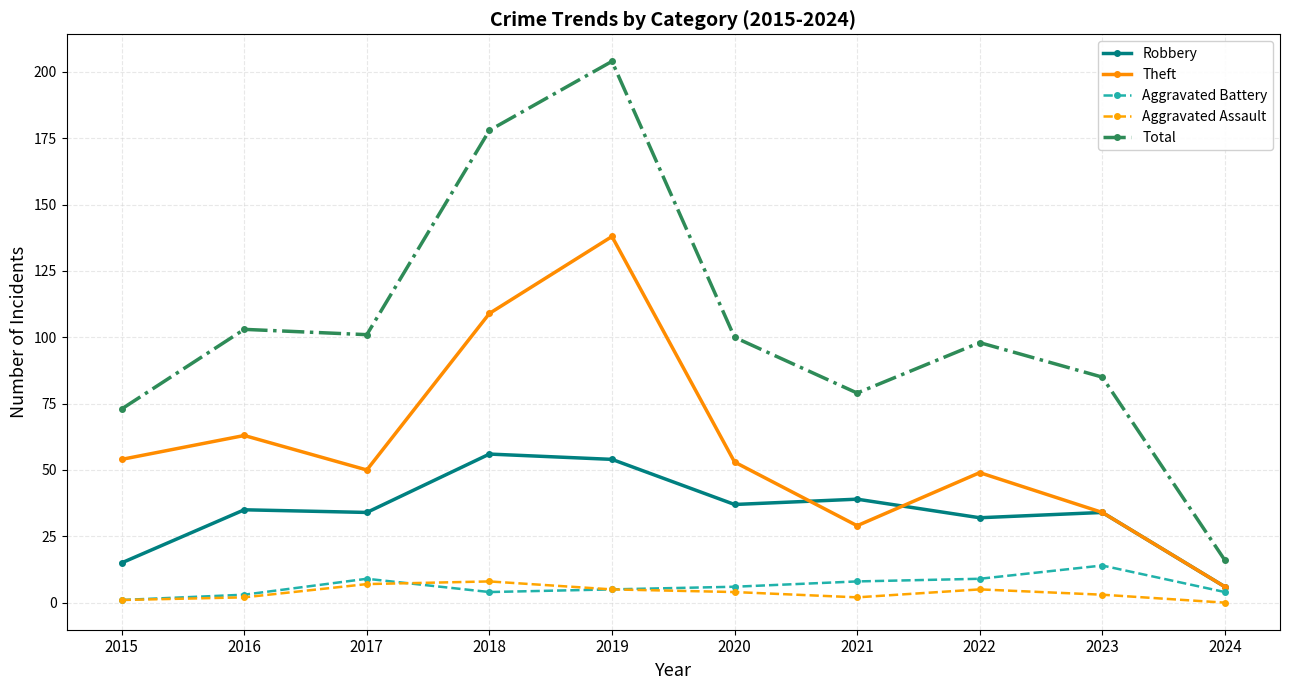

Which category has the highest value in the Theft series?

2019